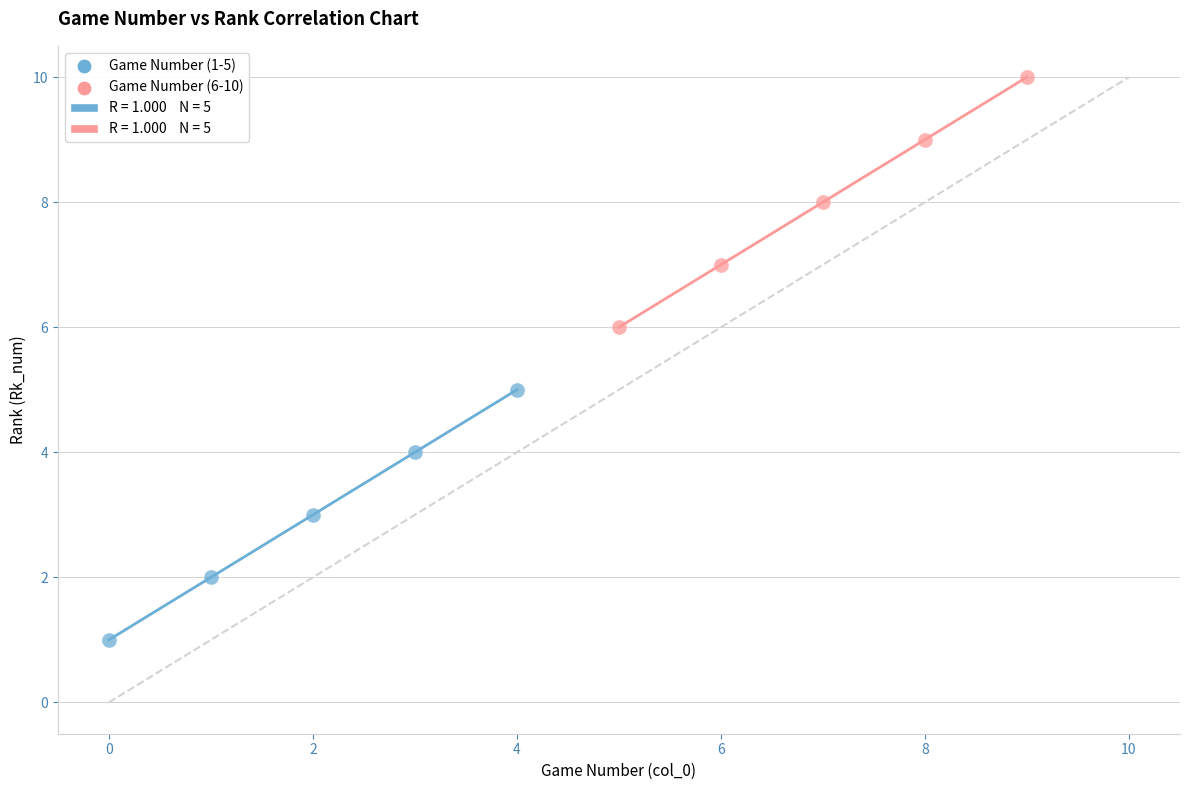

Which series contains the lowest Y value?

Game Number (1-5)